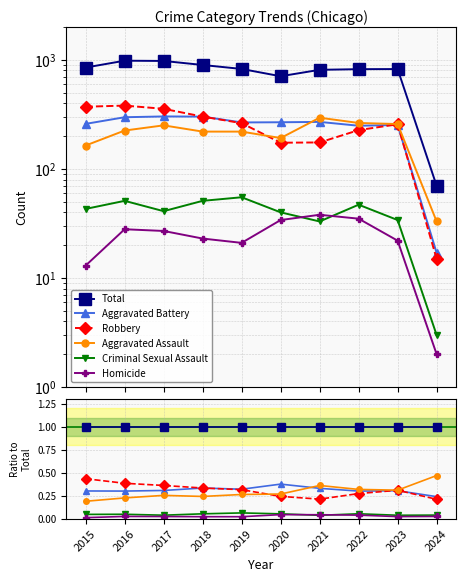

True or false: Aggravated Assault and Criminal Sexual Assault intersect in this chart.

False